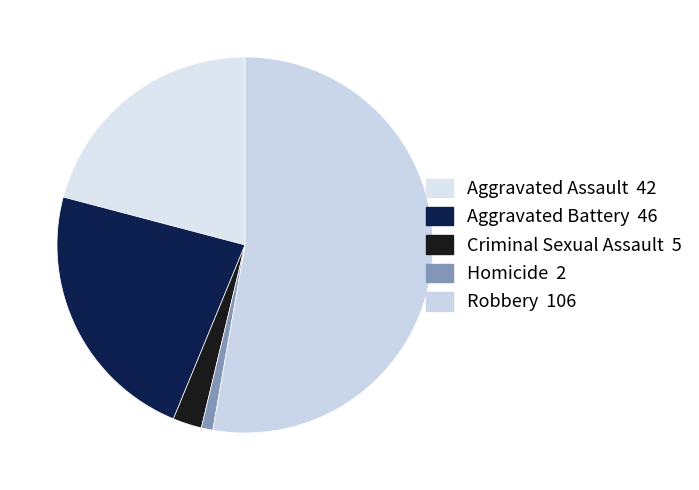

Count the number of slices in the pie.

5